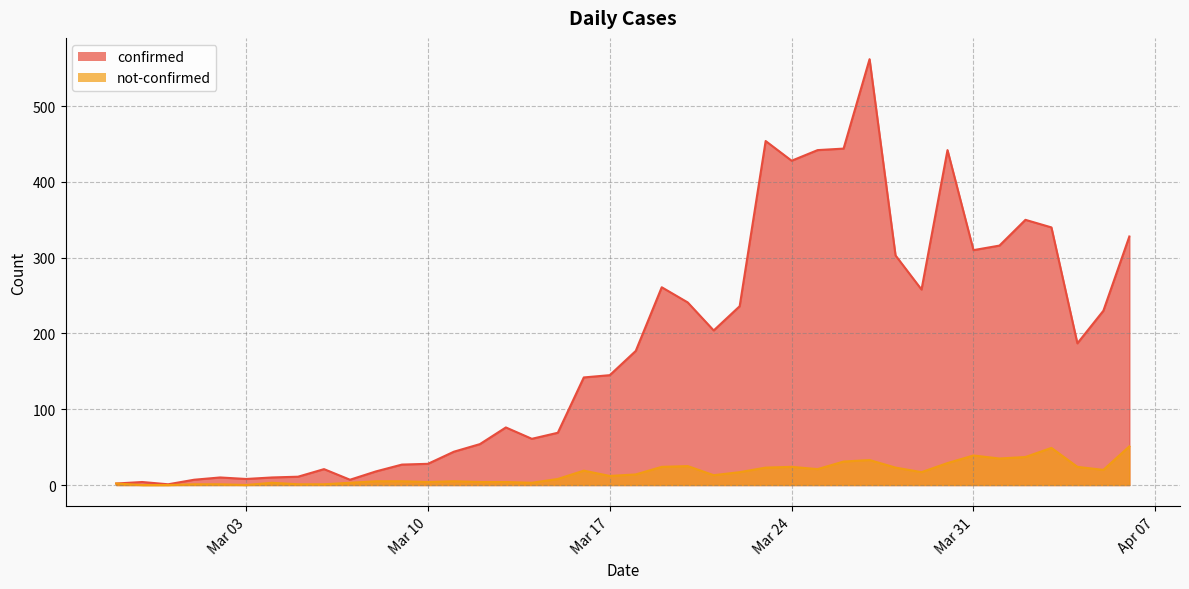

List the series in order of their overall mean, lowest first.

not-confirmed, confirmed